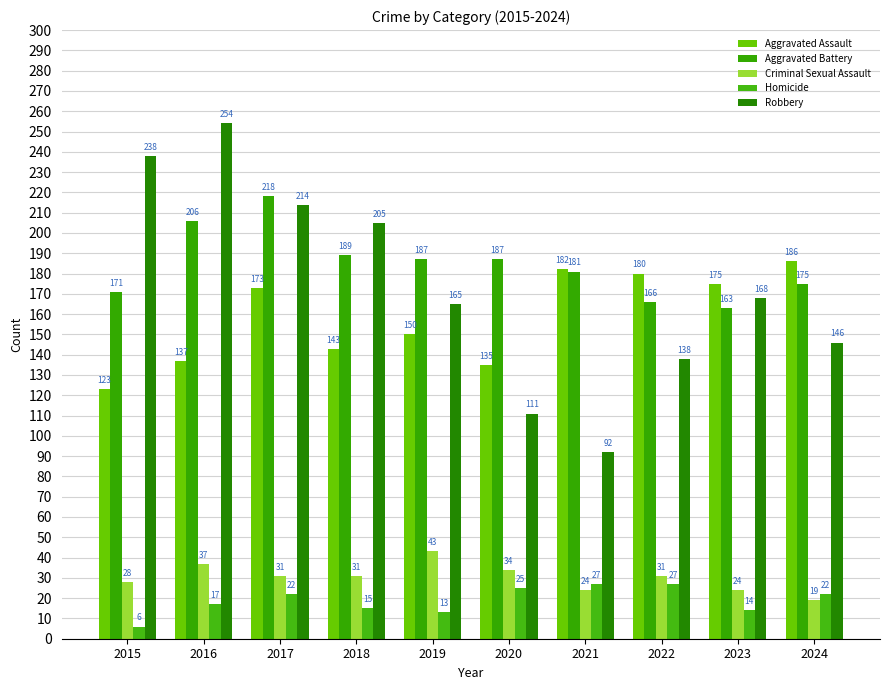

What is the smallest value displayed?

6